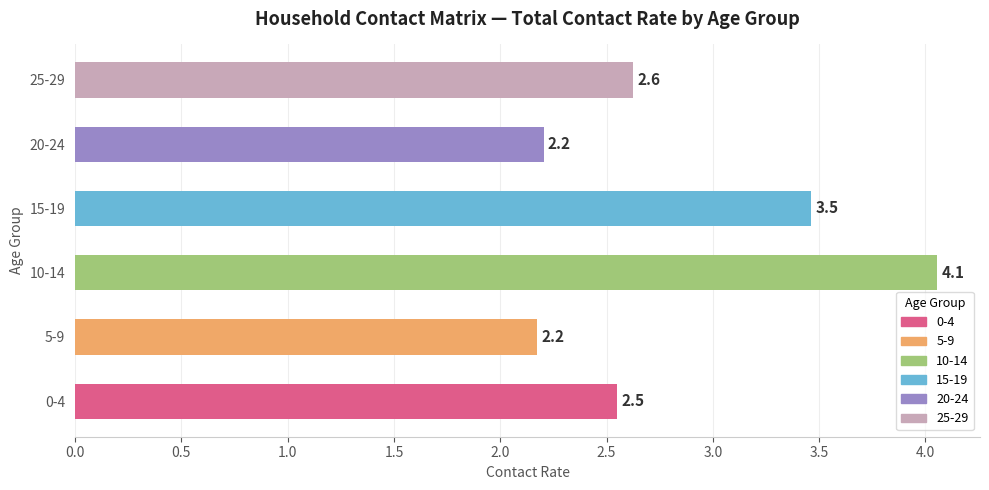

What value does the data have at 0-4?

2.5